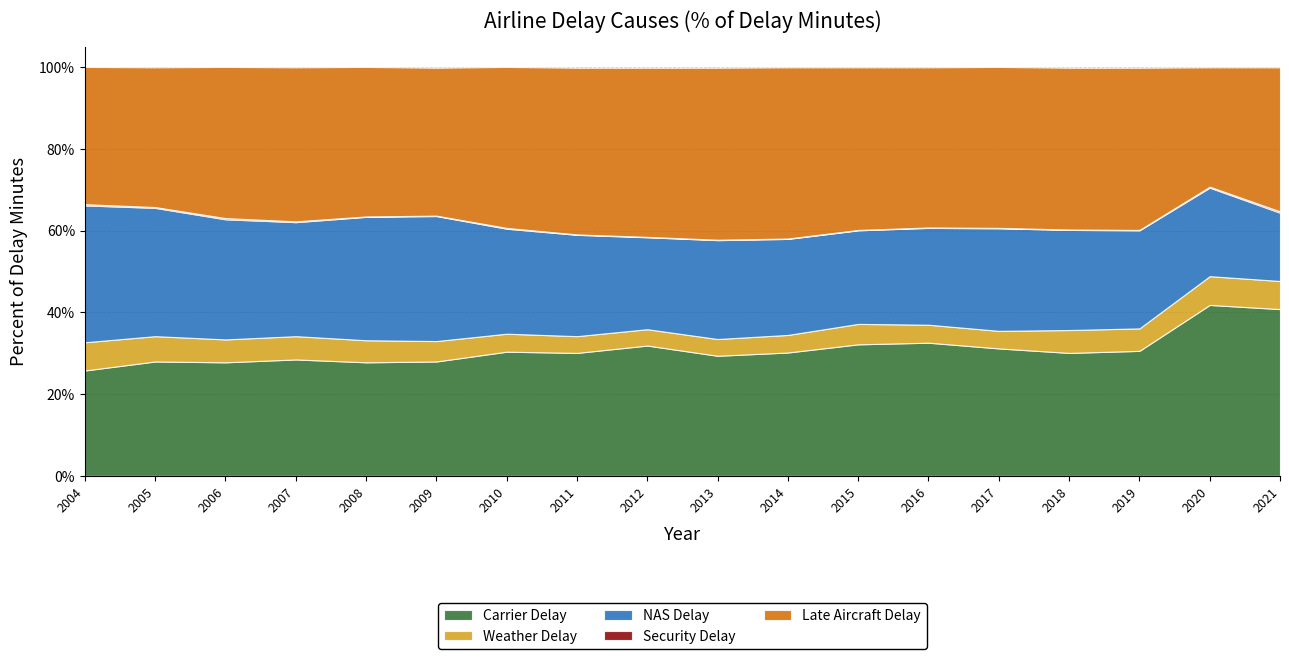

What are all the series names shown in the legend?

Carrier Delay, Weather Delay, NAS Delay, Security Delay, Late Aircraft Delay